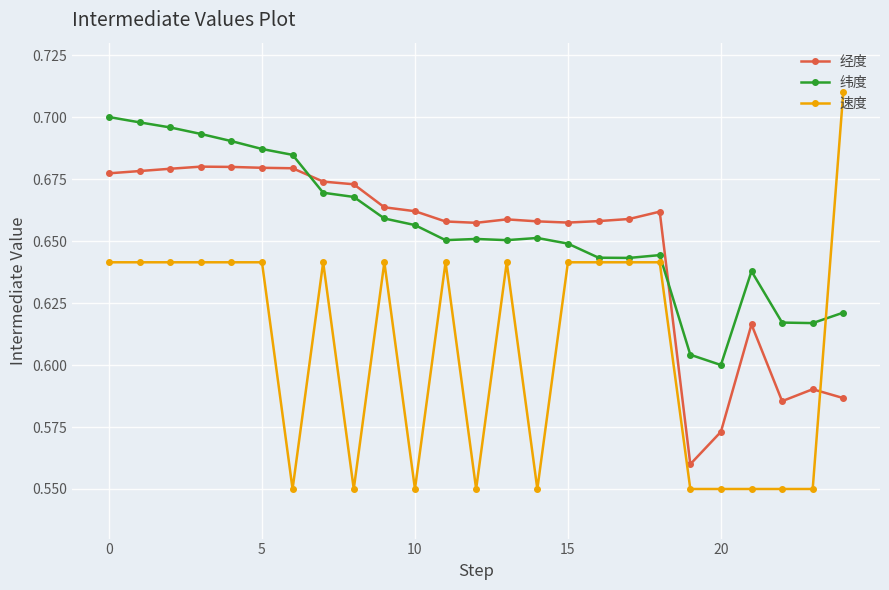

At how many categories does at least one series exceed 0?

25